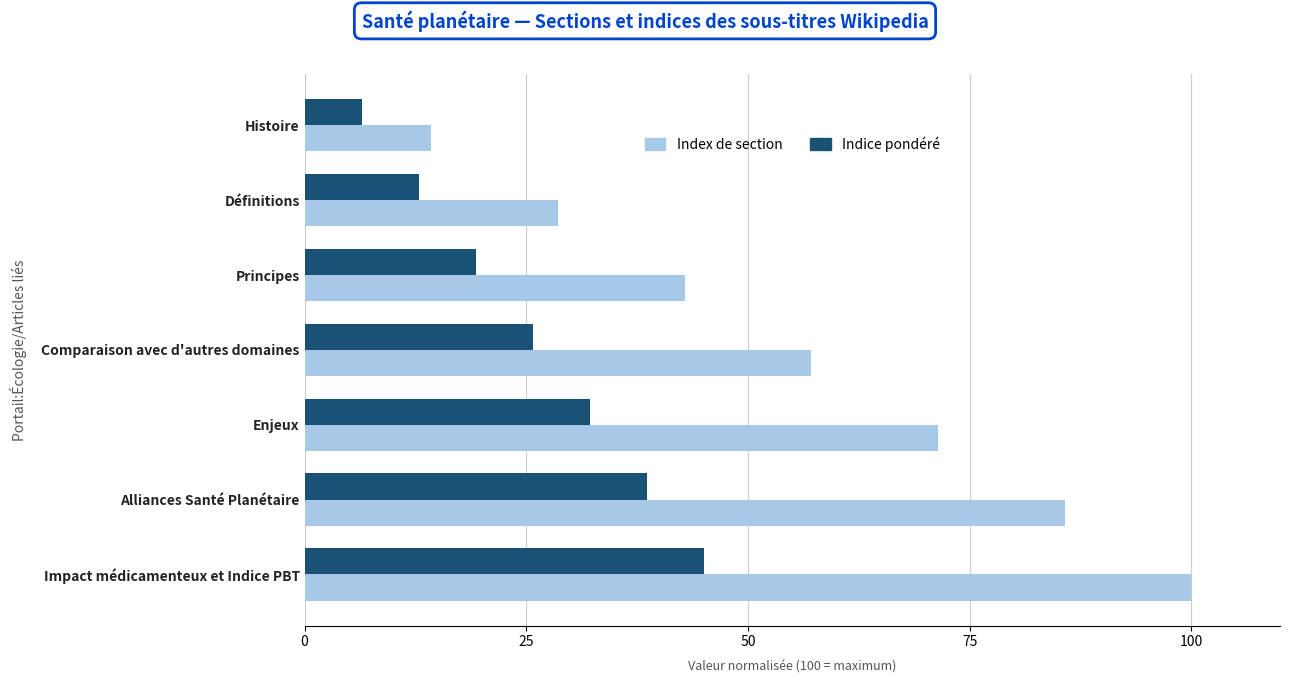

What is the approximate value of Index de section at Impact médicamenteux et Indice PBT?

100.0